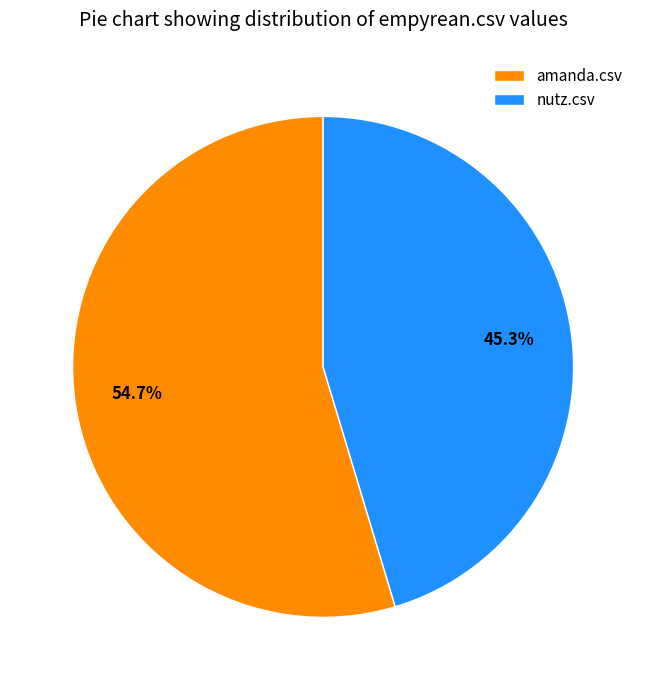

True or false: nutz.csv accounts for 45% of the total.

True